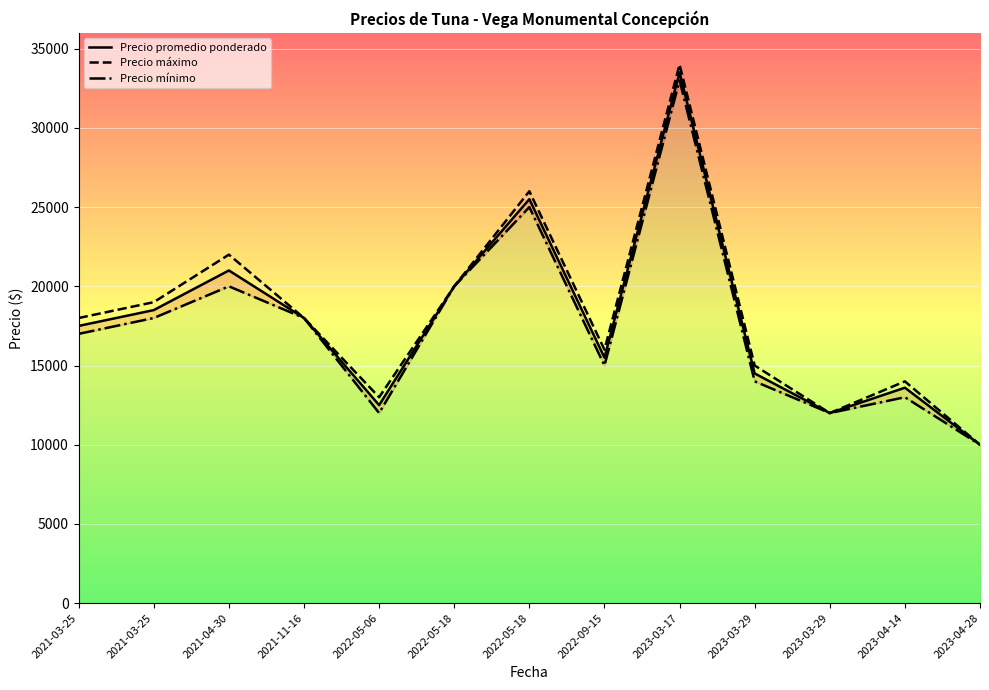

What is the total value across all series at 2021-03-25?

52500